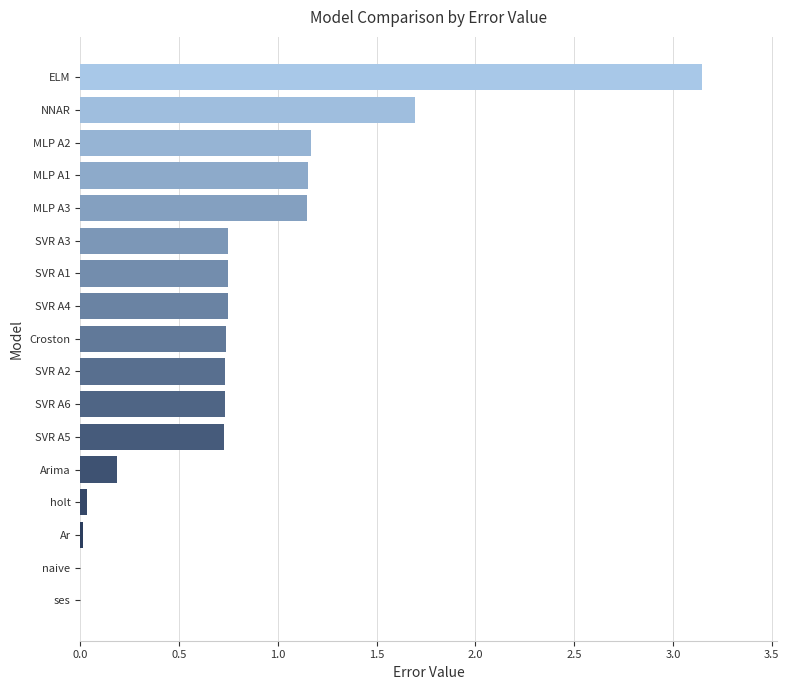

The value at naive is 0.0. True or false?

True